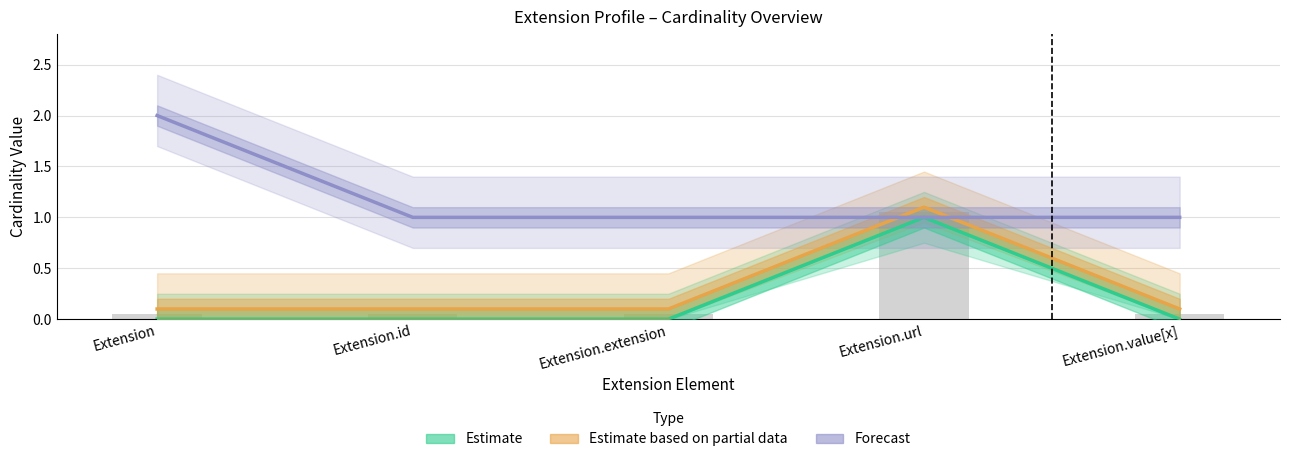

Which category has the lowest value in the Estimate based on partial data series?

Extension